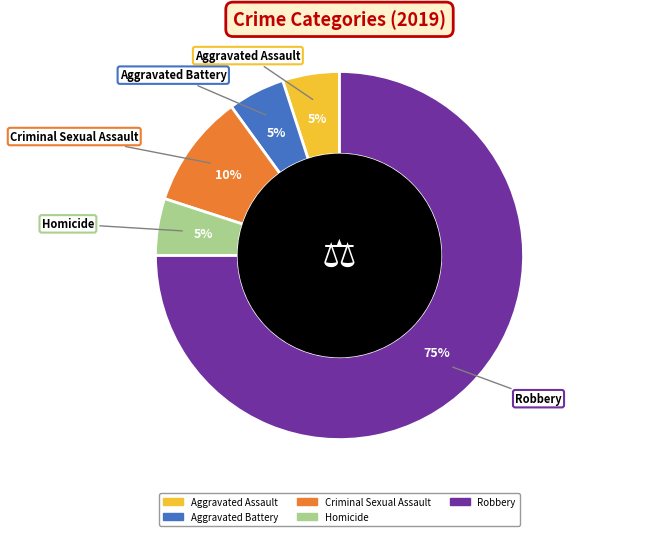

Is there any slice that represents more than half of the pie?

Yes